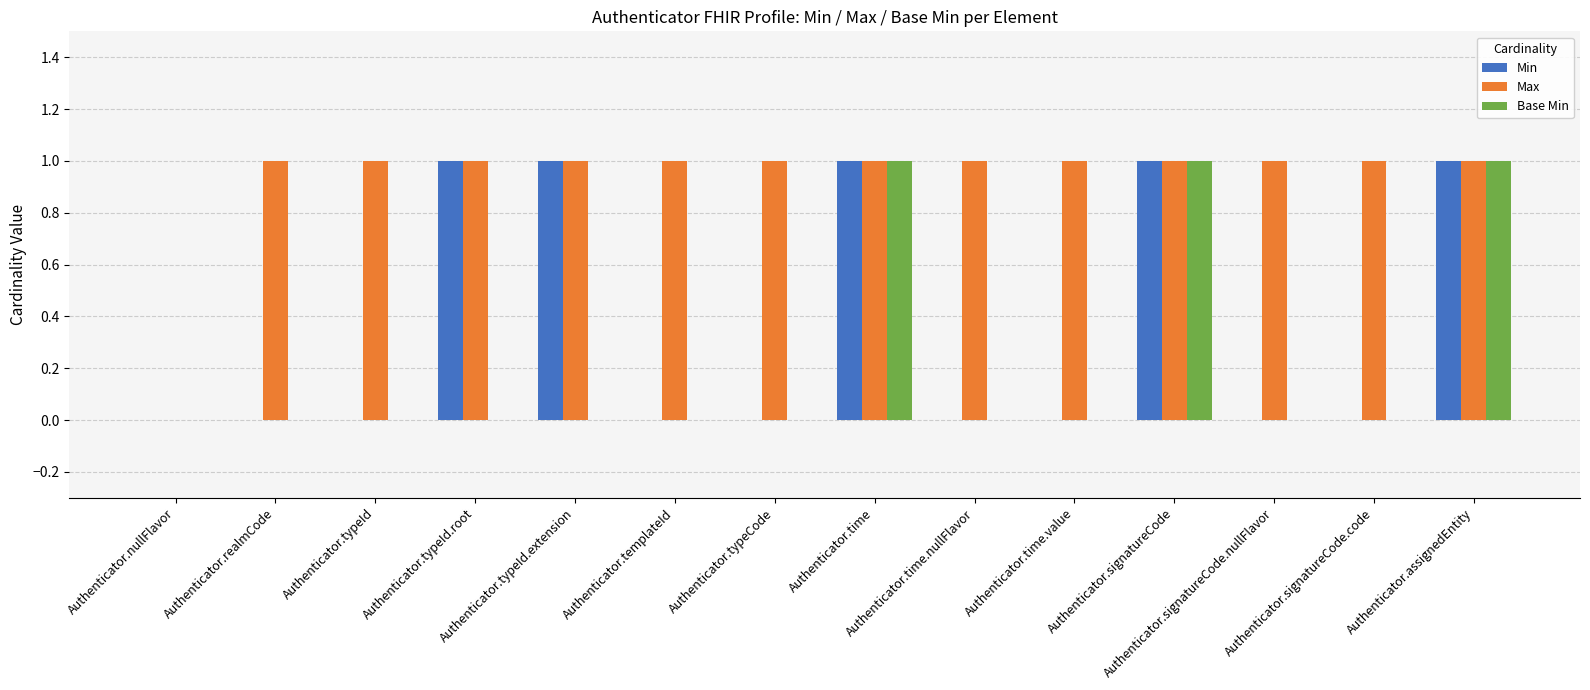

What is the sum of all Base Min values?

3